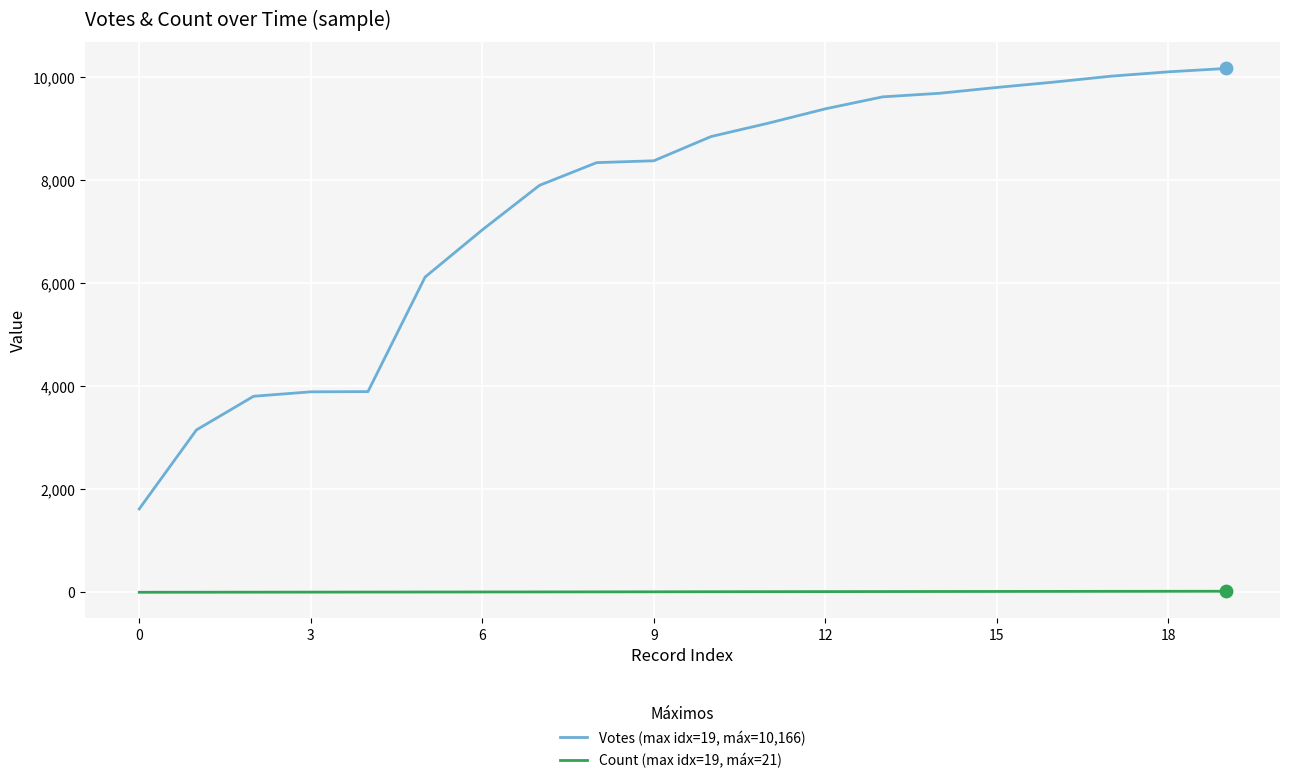

Which series has the largest total across all categories?

Votes (max idx=19, máx=10,166)